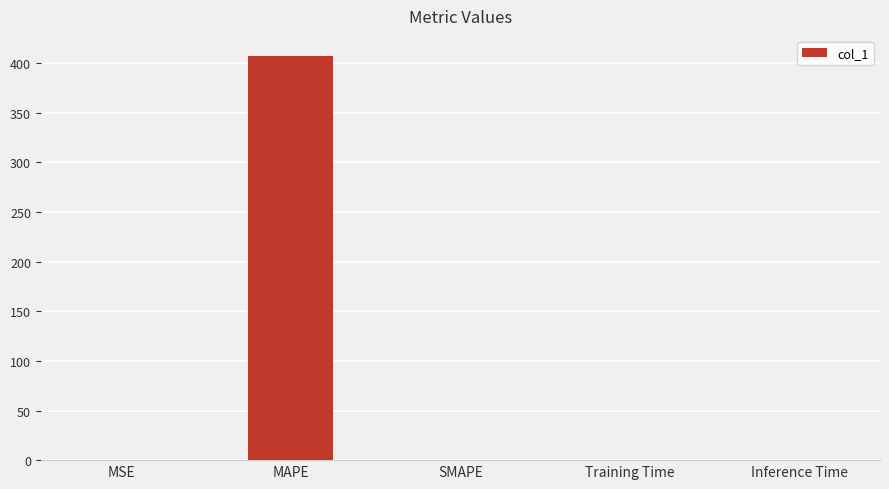

The value at Training Time is 0.0. True or false?

True